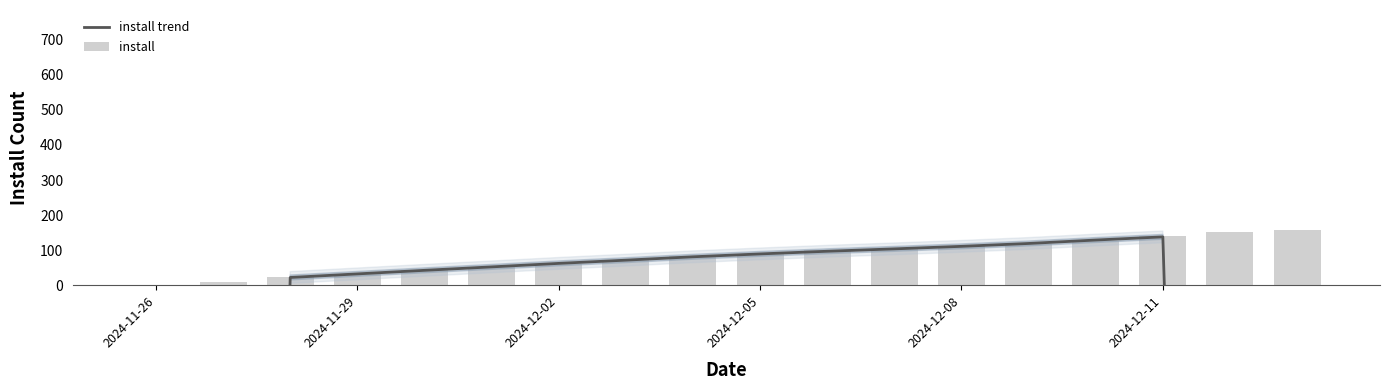

Reading right to left, transcribe all the data shown in this chart.

install trend: -12322.6	-6091.6	137.8	128.8	119.0	110.8	103.6	96.8	89.2	81.0	71.4	62.2	52.2	42.4	32.2	22.0	-6192.6	-12405.2
install: 156.0	151.0	140.0	125.0	117.0	111.0	102.0	99.0	89.0	83.0	73.0	61.0	51.0	43.0	33.0	24.0	10.0	0.0